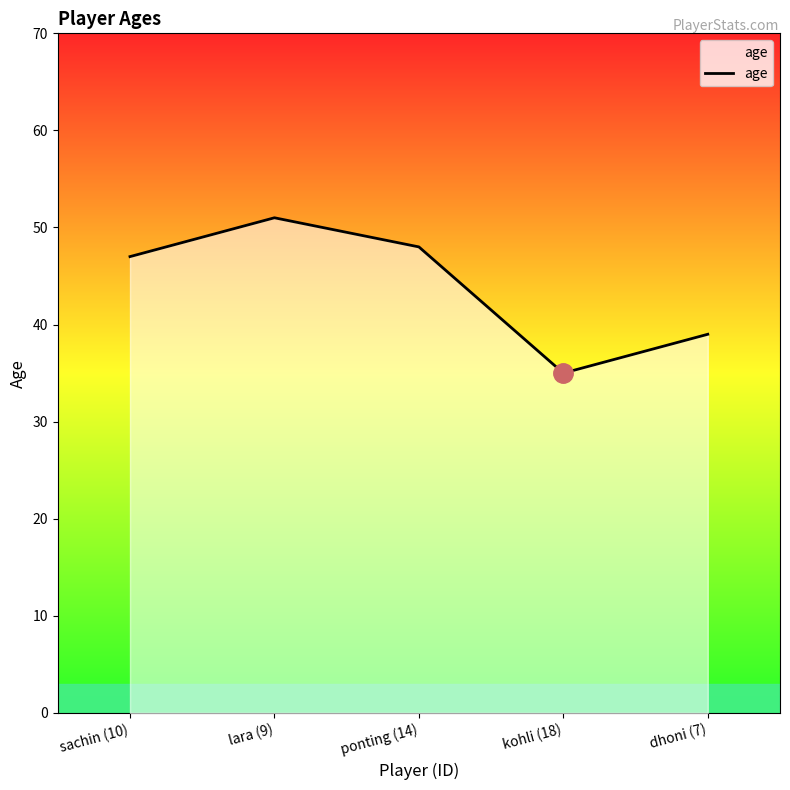

What is the approximate value at kohli (18), to the nearest 5?

35